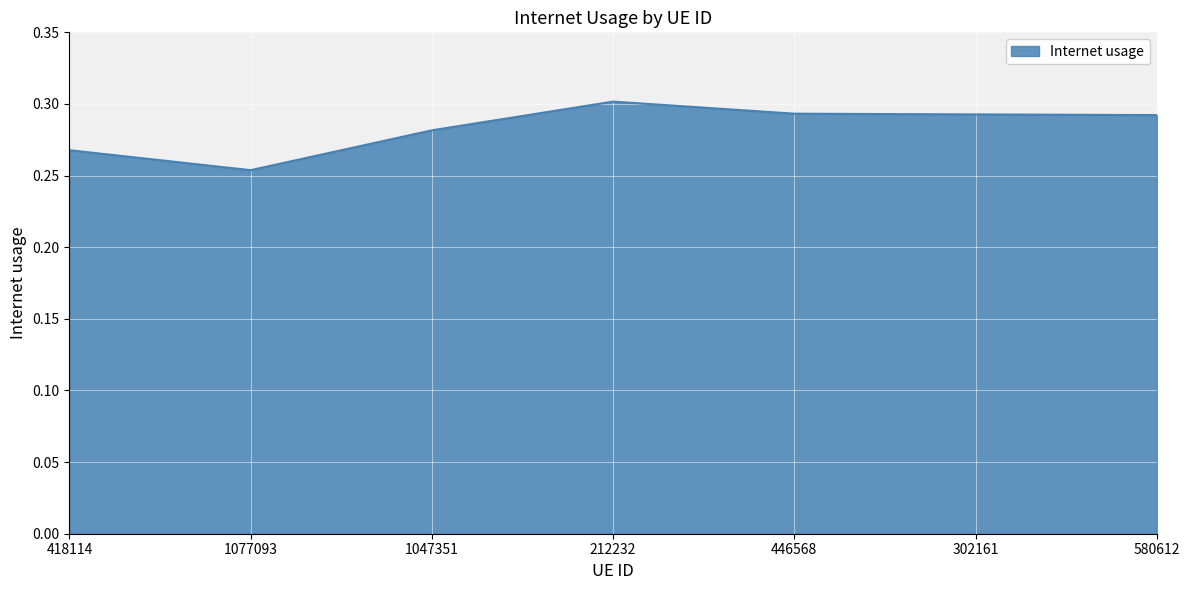

The value at 212232 is 0.4. True or false?

False